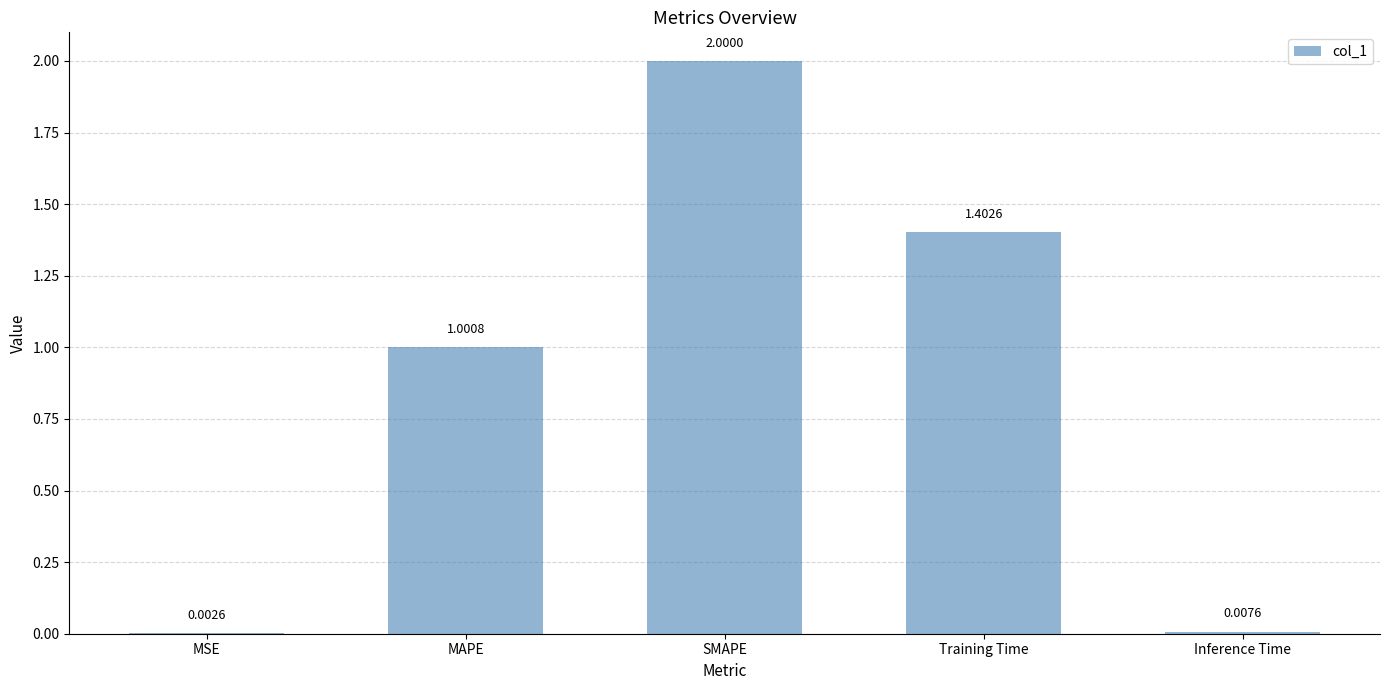

What is the sum of all values?

4.4